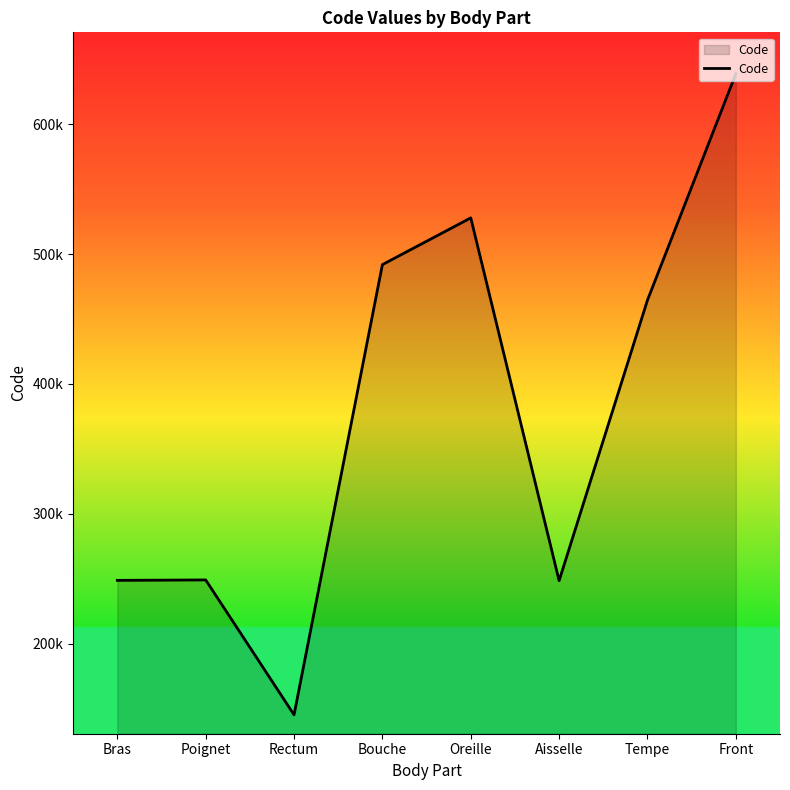

Does the chart have visible grid lines?

No